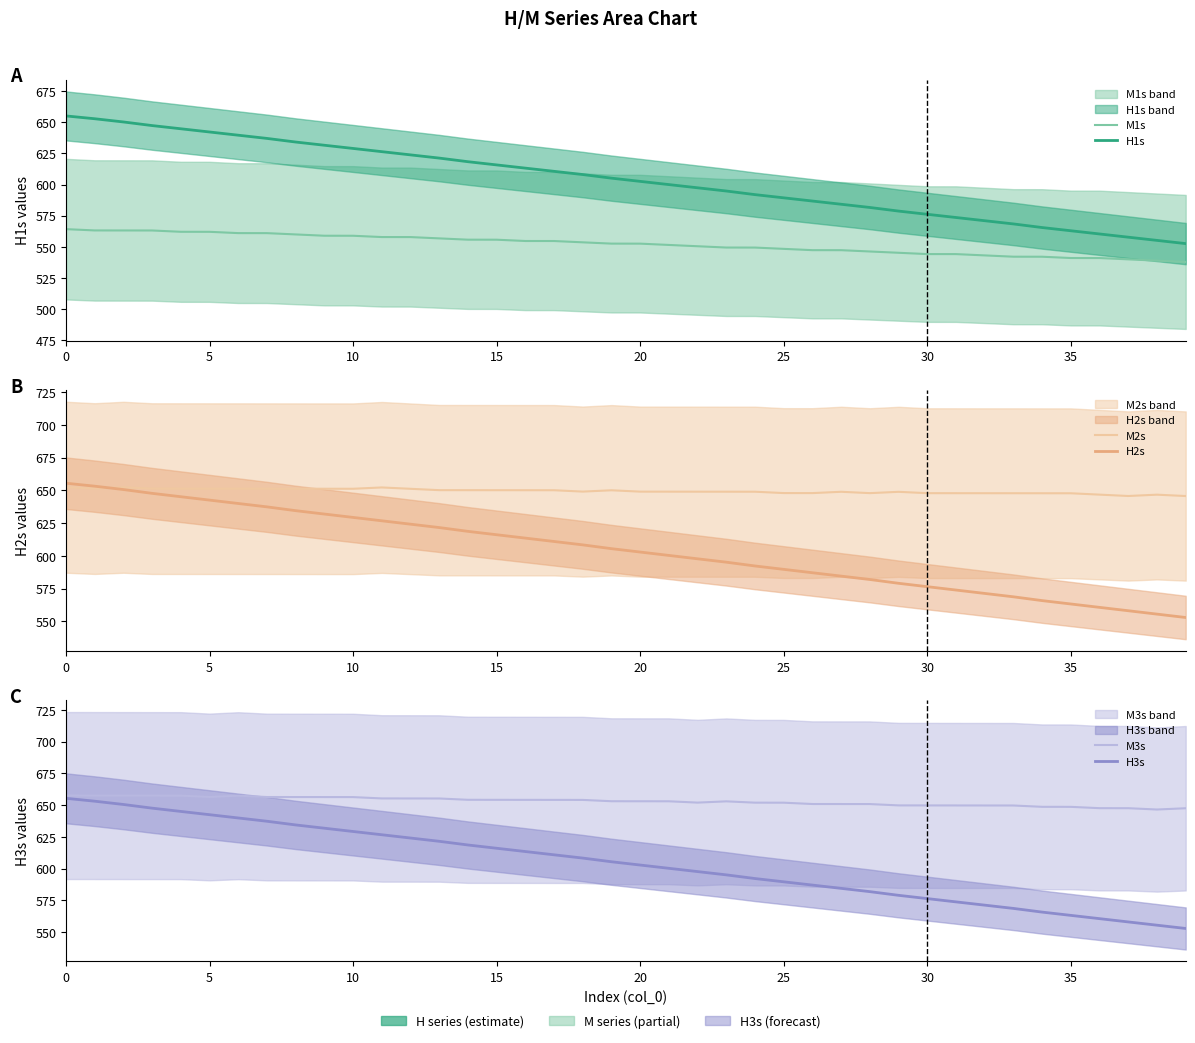

At how many categories does at least one series exceed 542?

40